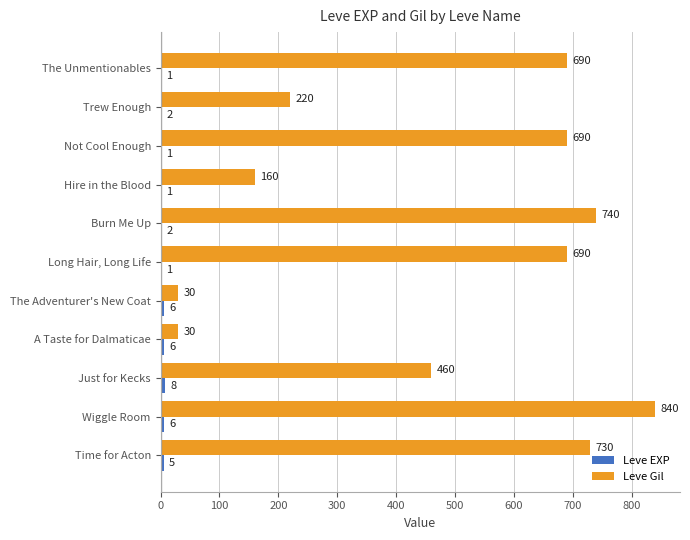

What is the sum of all Leve Gil values?

5280